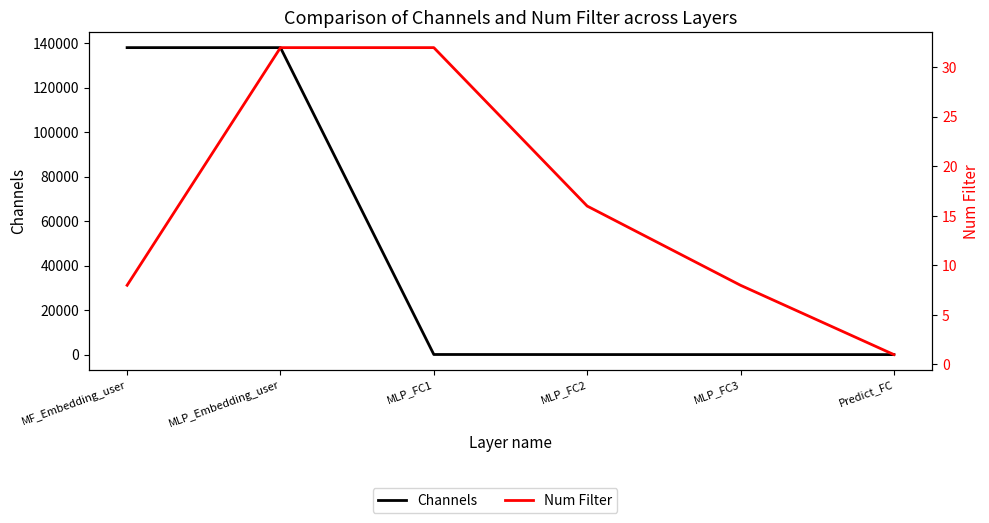

Which label corresponds to the smallest value in the chart?

Predict_FC